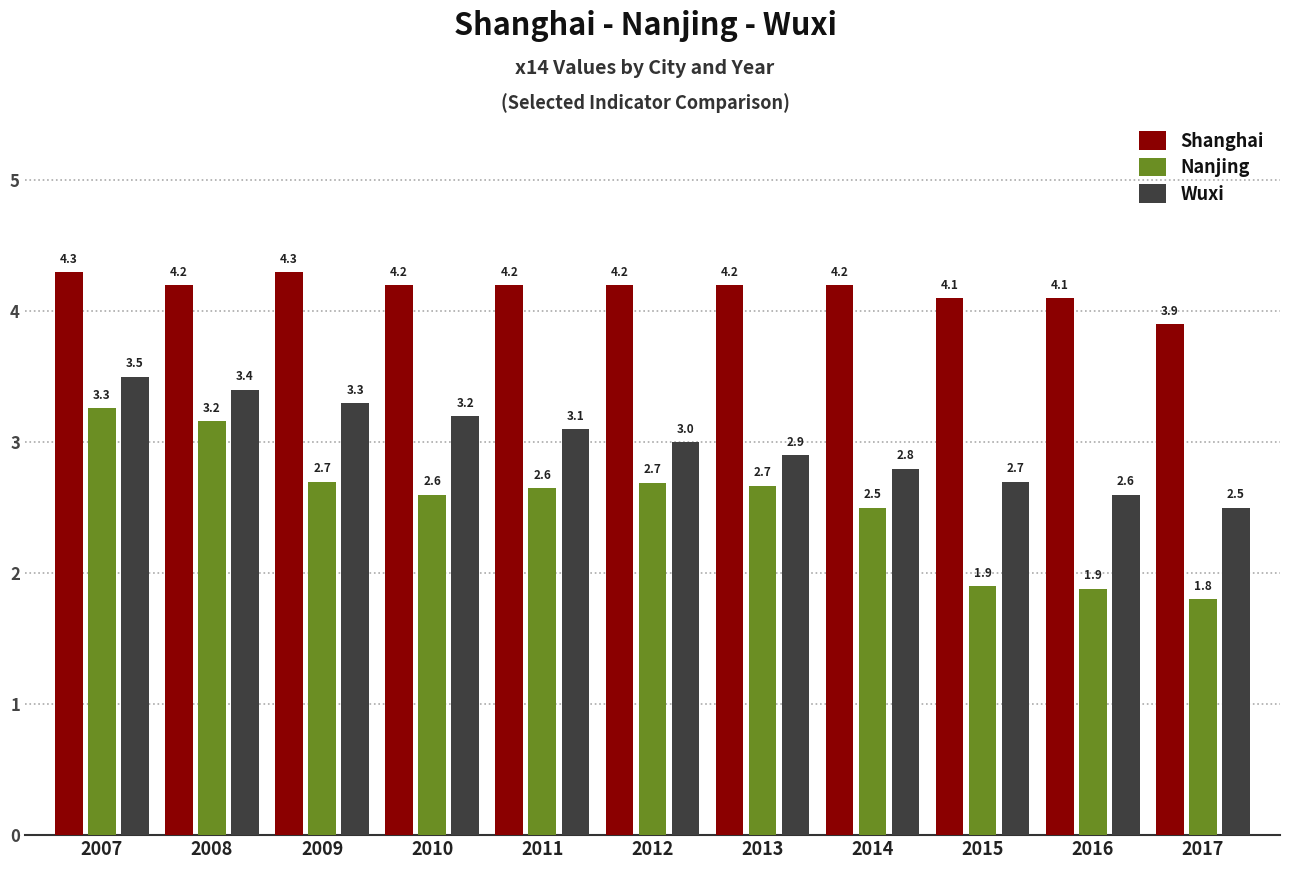

Which series has the widest spread of values?

Nanjing